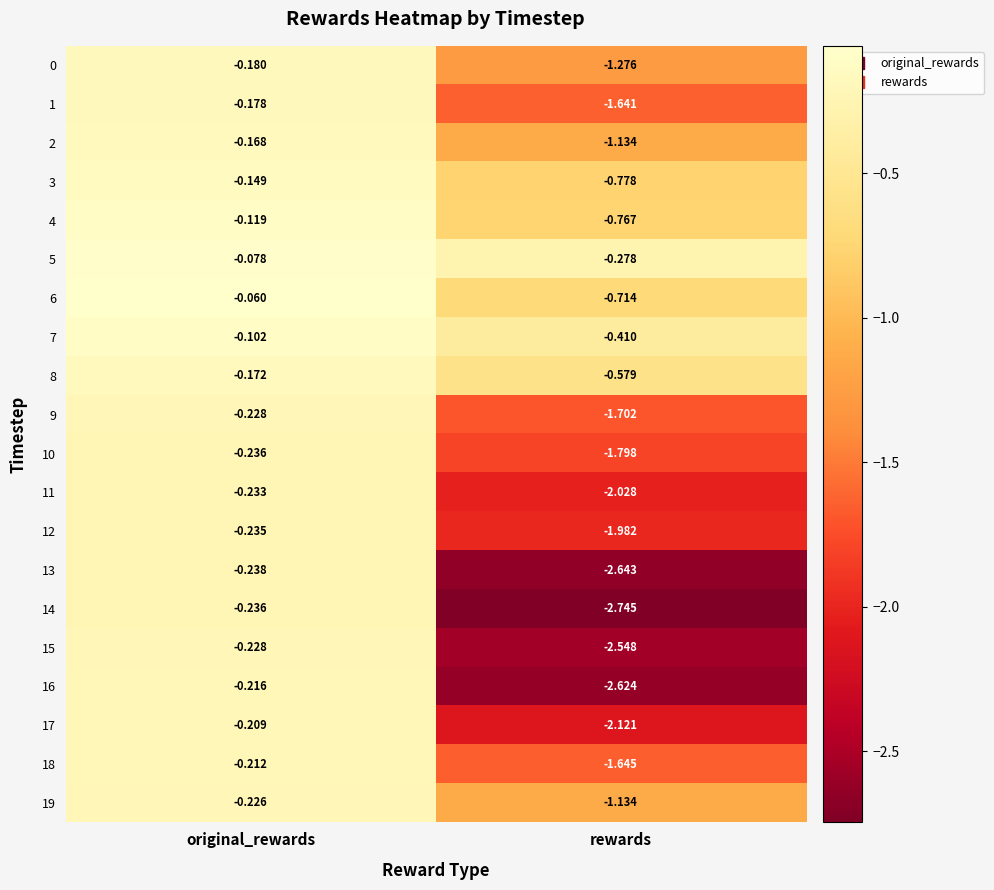

What is the spread (max minus min) of values at rewards?

2.5